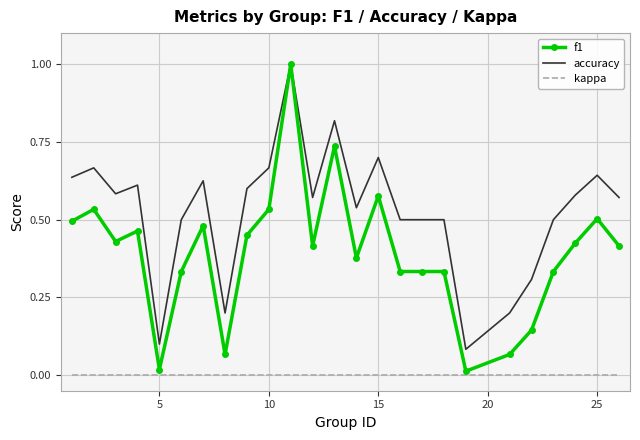

True or false: accuracy and kappa intersect in this chart.

False